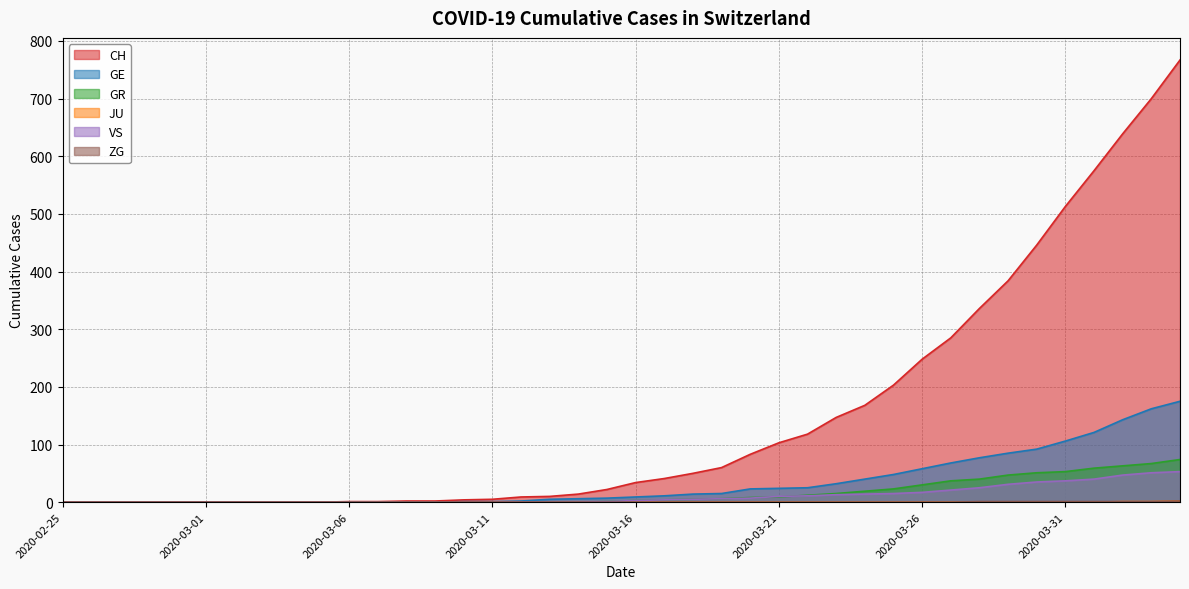

Rank the series by their maximum value, from highest to lowest.

CH, GE, GR, VS, JU, ZG